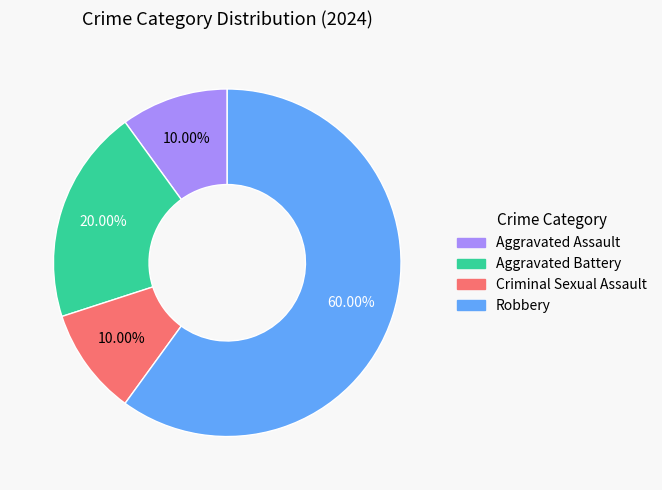

Count the number of slices in the pie.

4